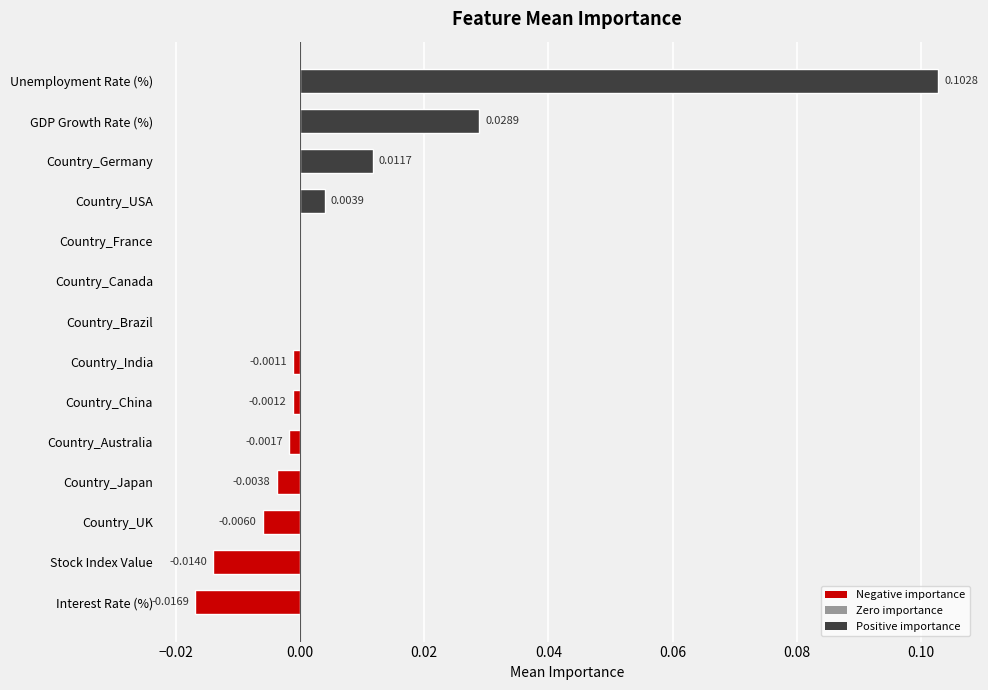

Which category has the highest value across all series?

Unemployment Rate (%)